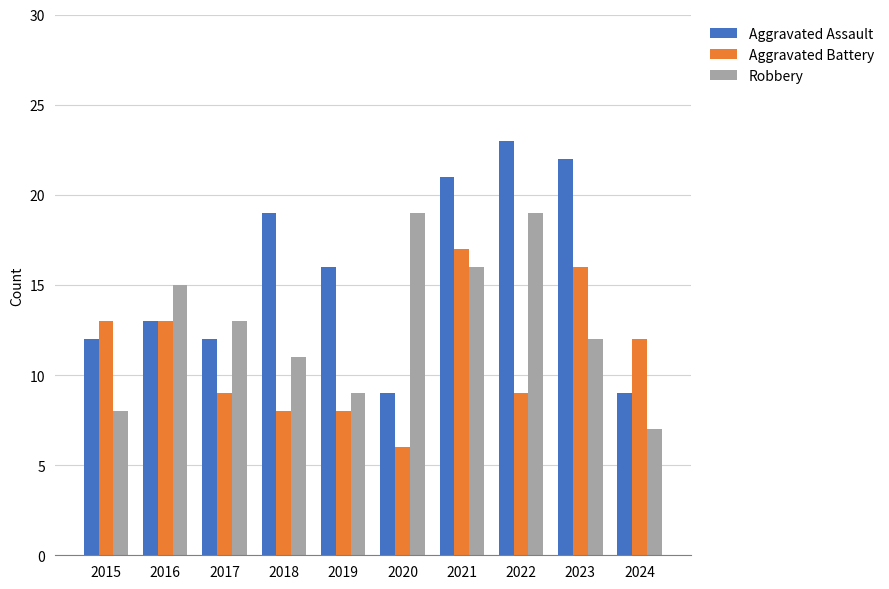

What is the highest value of the Aggravated Battery series?

17